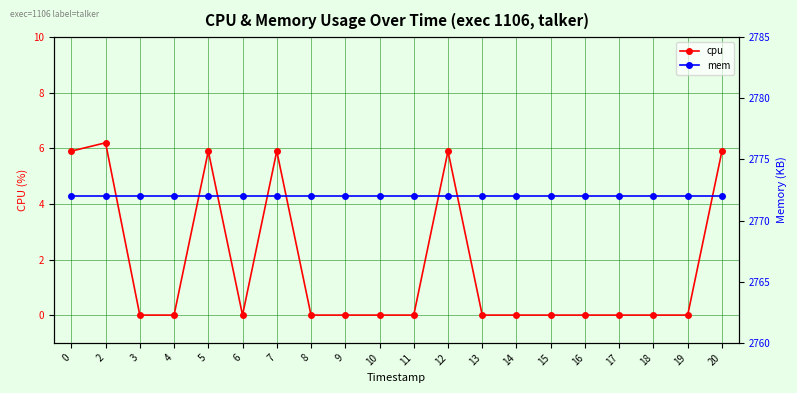

What is the difference between the cpu values at 12 and 3?

5.9